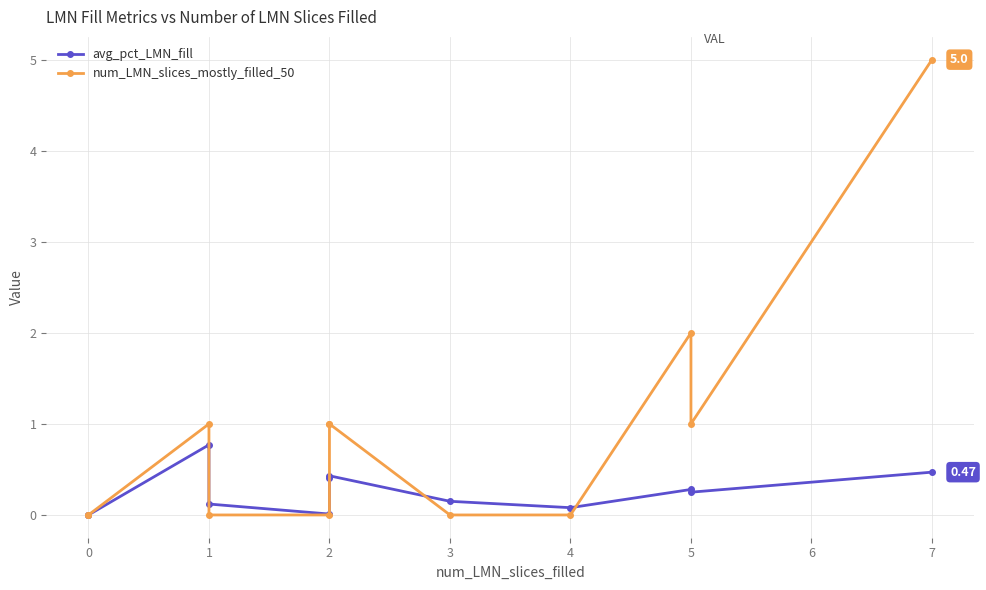

True or false: num_LMN_slices_mostly_filled_50 has more than 1 interior local peaks.

True